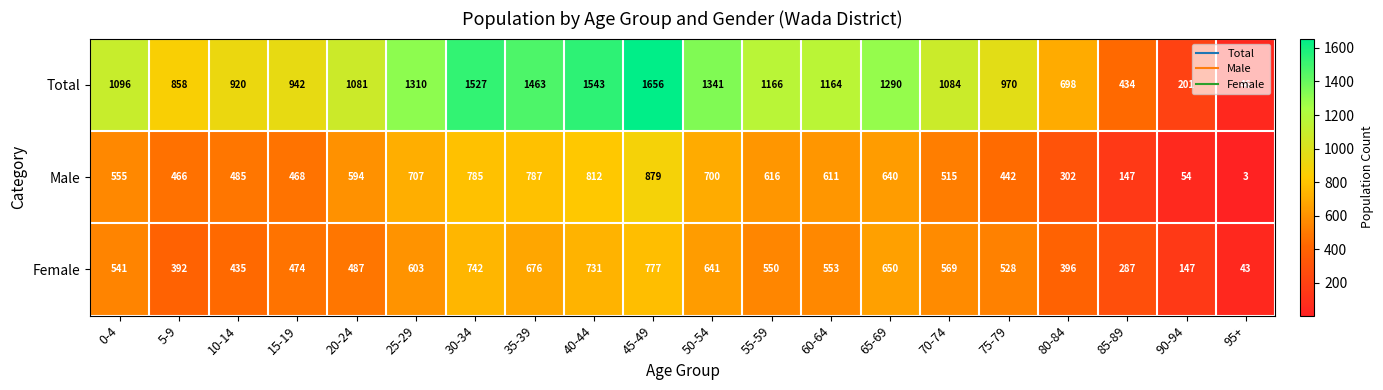

At which category is the sum across all series the highest?

45-49